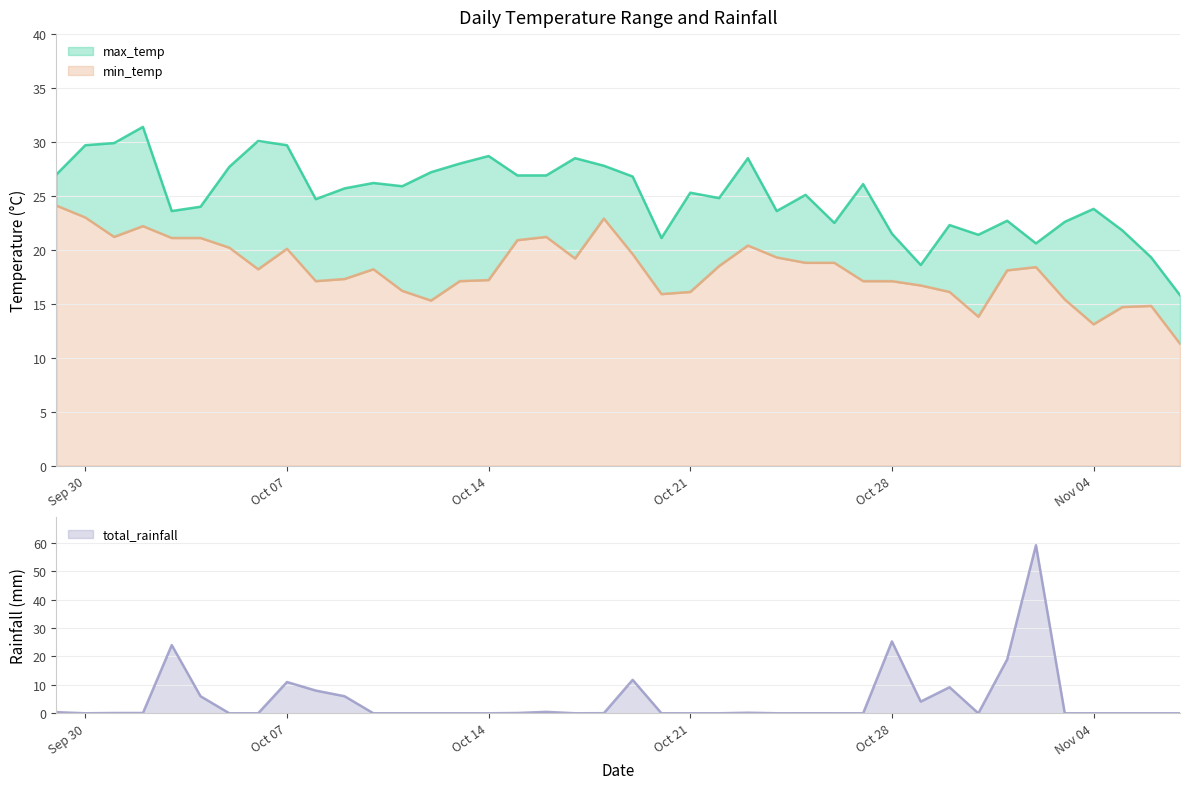

The value of total_rainfall at Nov 04 is 28.6. True or false?

False